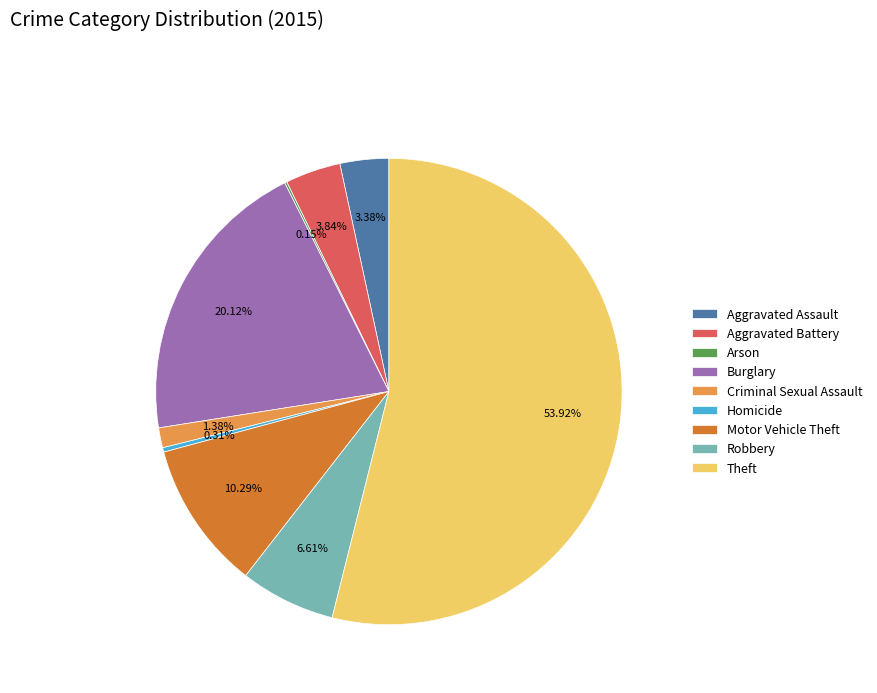

Is there a majority slice in this chart?

Yes